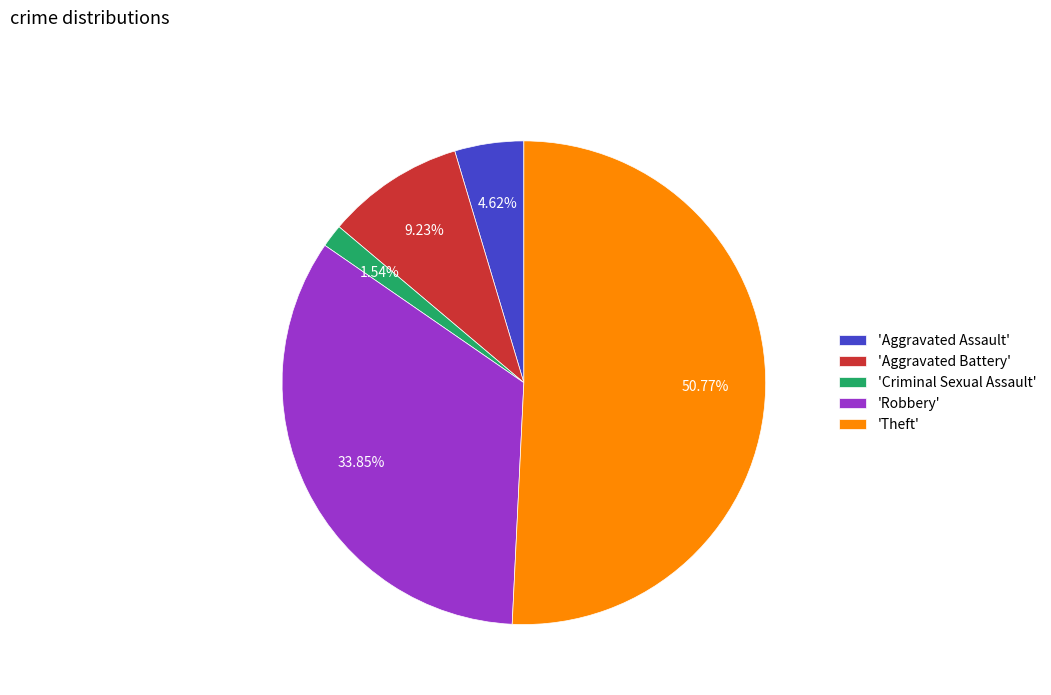

Which category has the smallest portion of the pie?

'Criminal Sexual Assault'